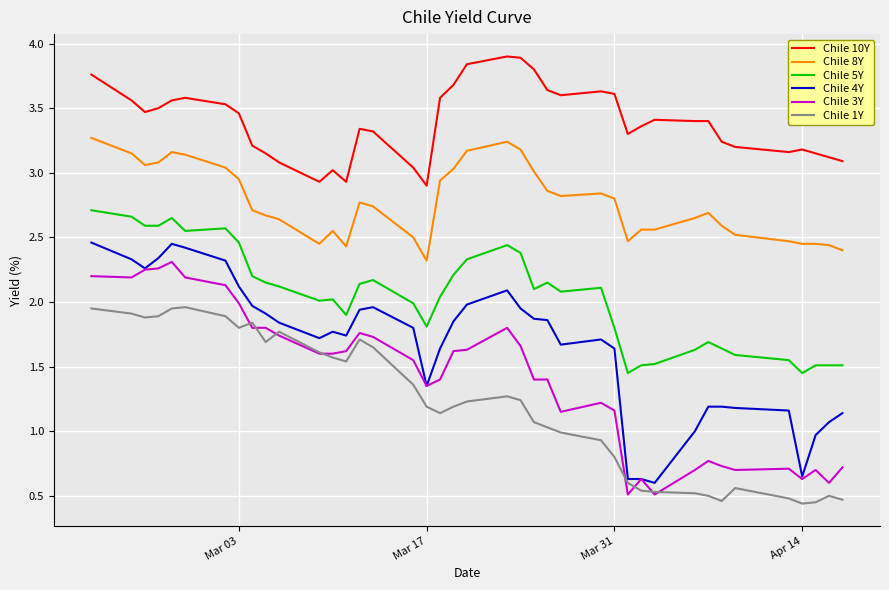

Which series has the largest total across all categories?

Chile 10Y